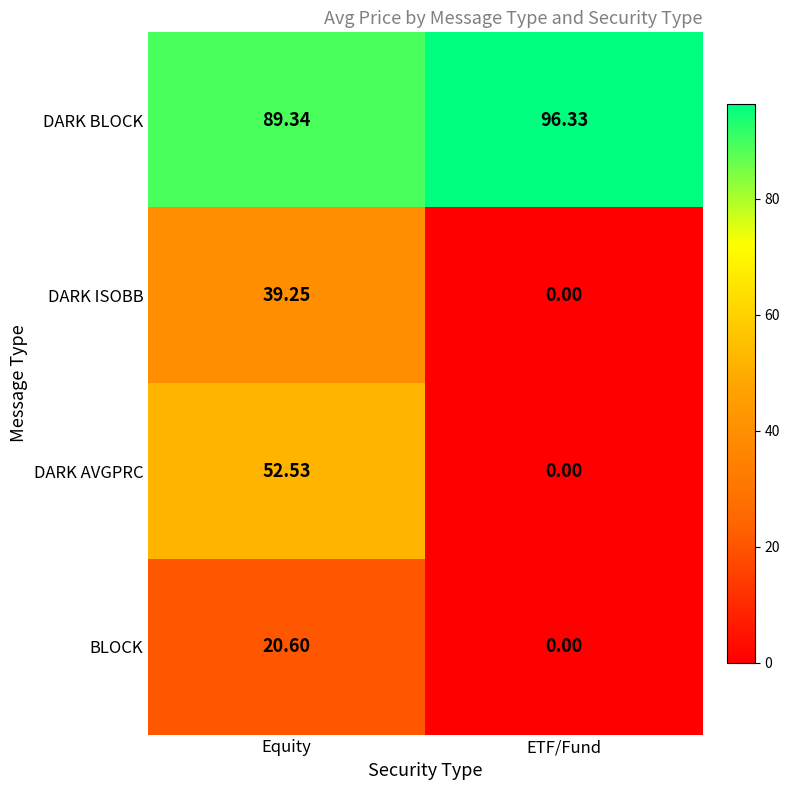

Which category has the highest value in the DARK BLOCK series?

ETF/Fund